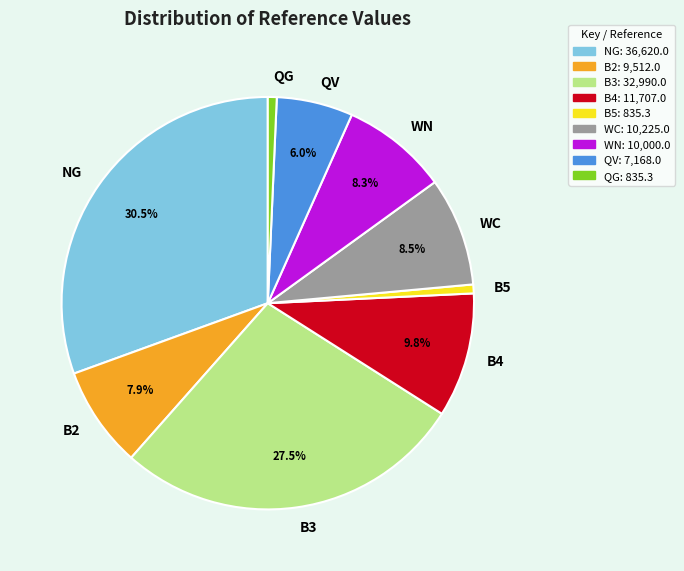

The B5 slice represents 1% of the pie. True or false?

True